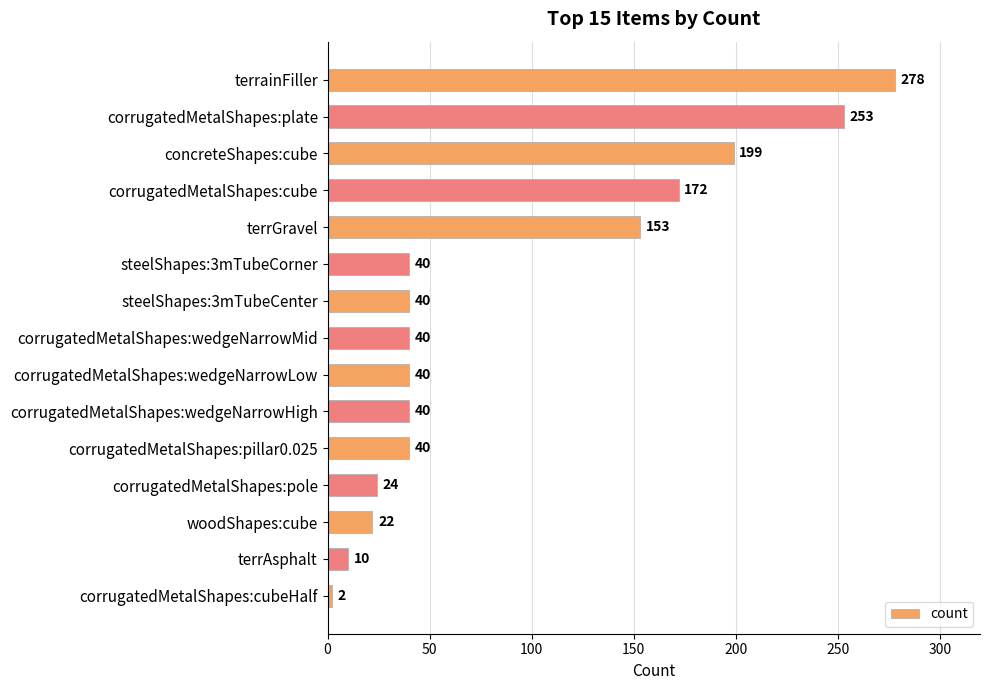

How many bars are there in total?

15